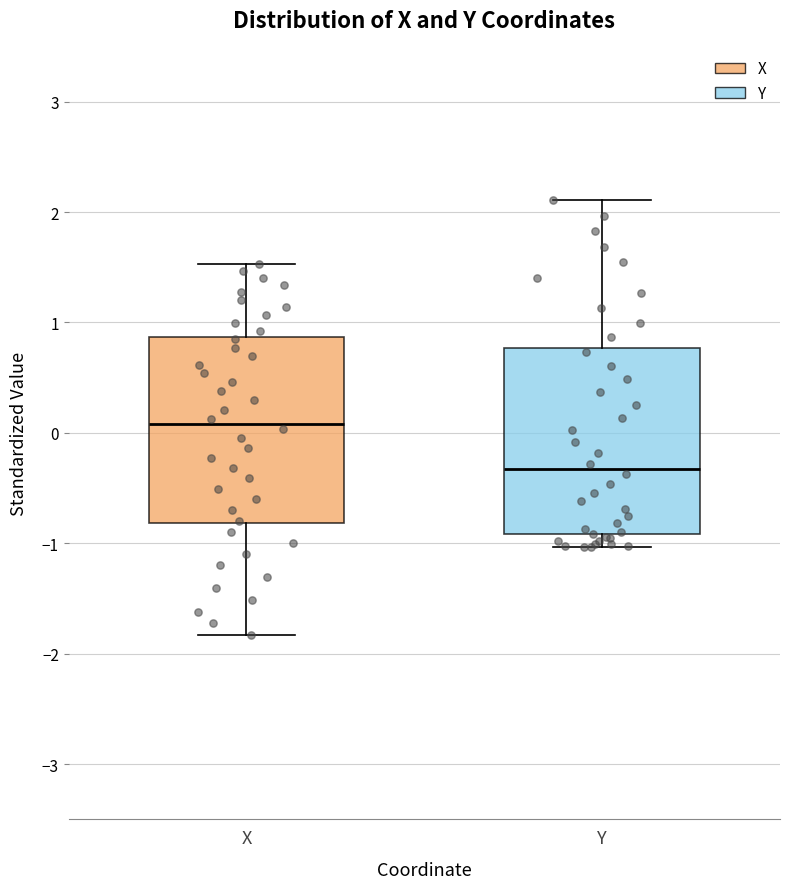

Which box has the lowest median line?

Y